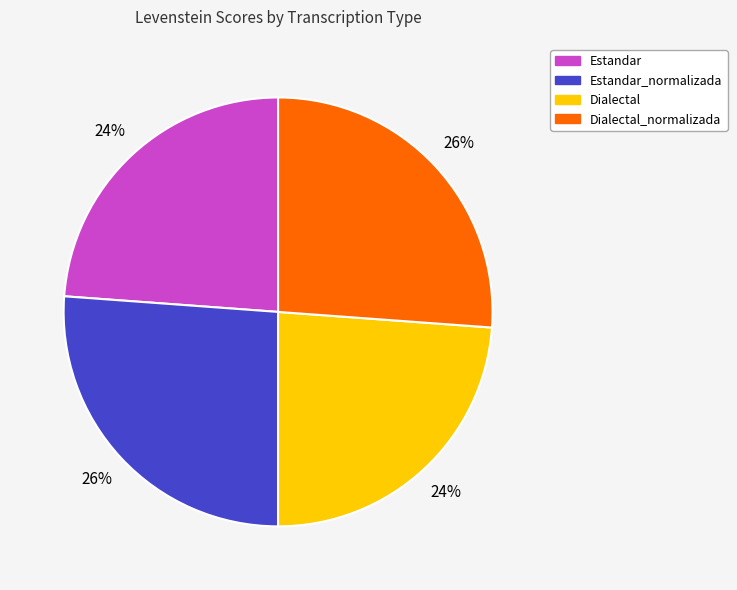

To the nearest percent, what percentage of the pie is Dialectal_normalizada?

26%